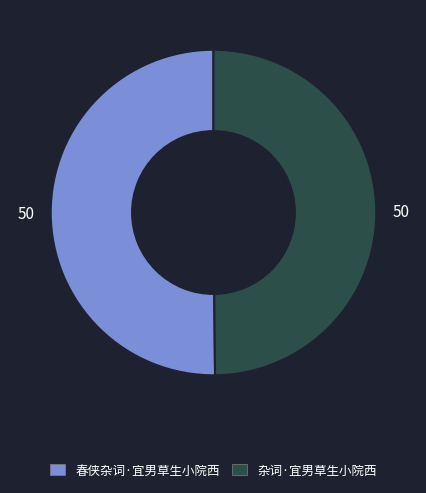

How many slices are in this pie chart?

2